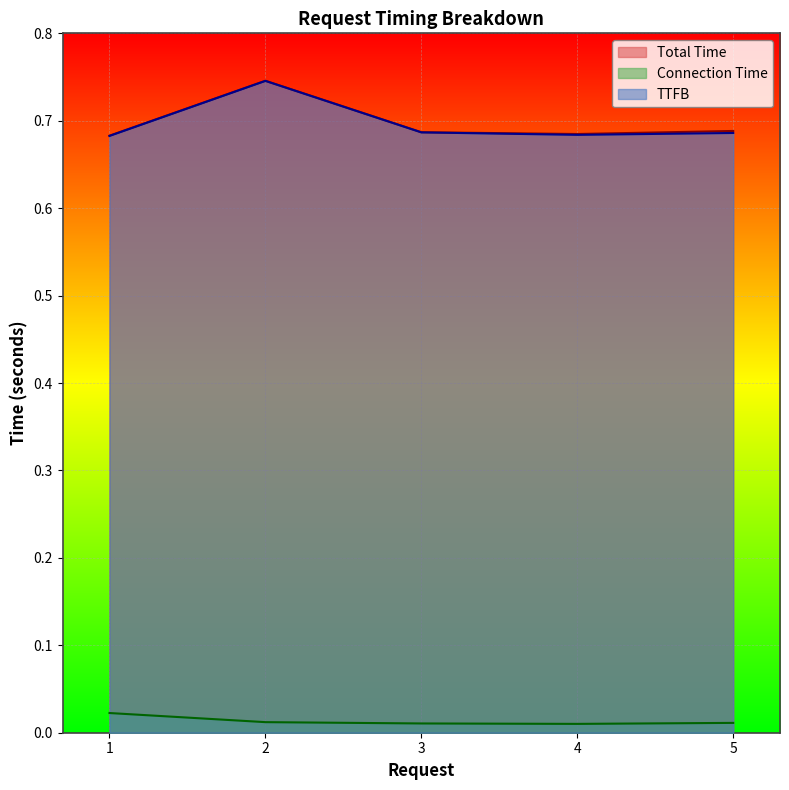

How many series are shown in this chart?

3